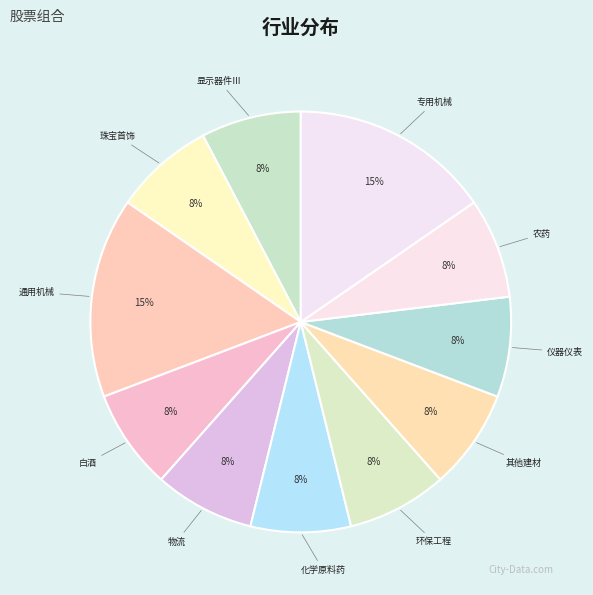

Does any single category account for the majority?

No